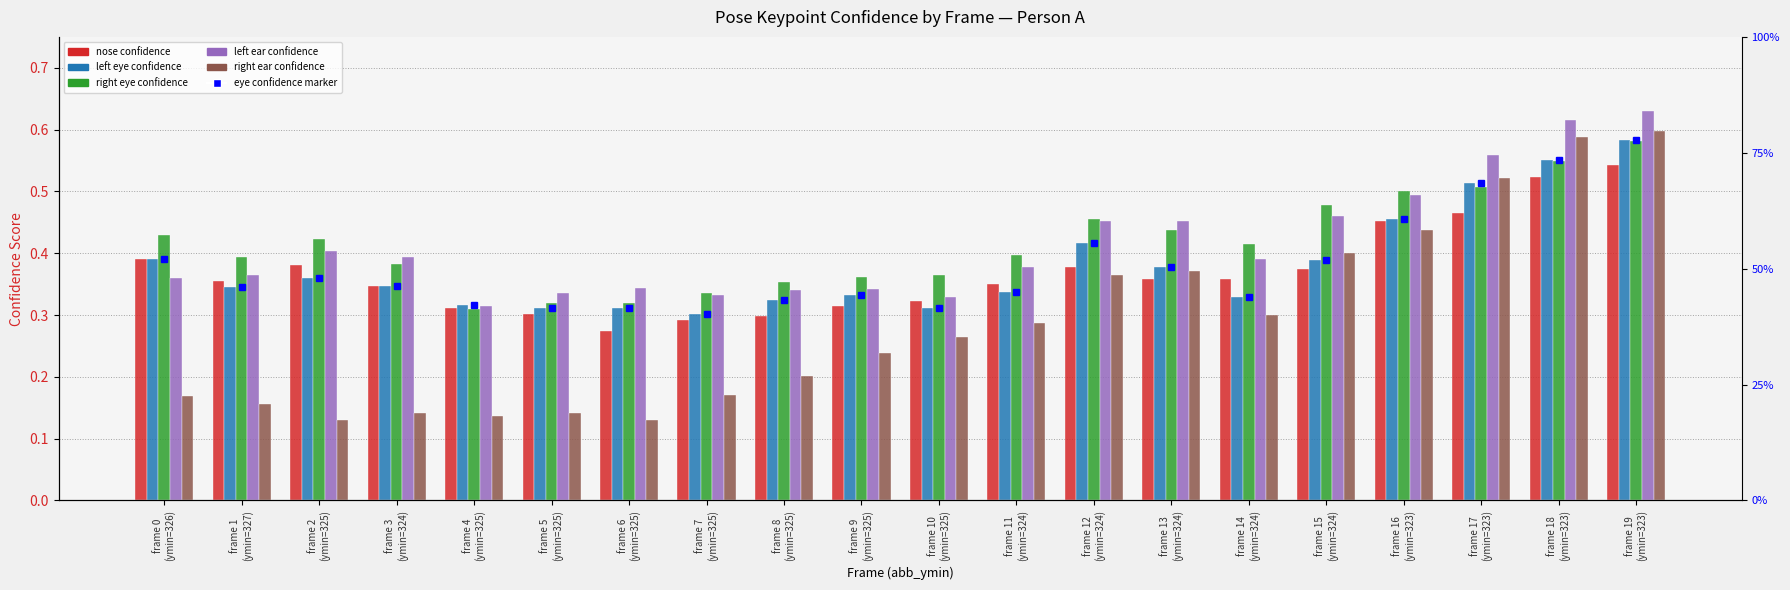

Reading right to left, extract all data points from this chart.

A nose confidence: 0.5	0.5	0.5	0.5	0.4	0.4	0.4	0.4	0.4	0.3	0.3	0.3	0.3	0.3	0.3	0.3	0.3	0.4	0.4	0.4
A left eye confidence: 0.6	0.6	0.5	0.5	0.4	0.3	0.4	0.4	0.3	0.3	0.3	0.3	0.3	0.3	0.3	0.3	0.3	0.4	0.3	0.4
A right eye confidence: 0.6	0.5	0.5	0.5	0.5	0.4	0.4	0.5	0.4	0.4	0.4	0.4	0.3	0.3	0.3	0.3	0.4	0.4	0.4	0.4
A left ear confidence: 0.6	0.6	0.6	0.5	0.5	0.4	0.5	0.5	0.4	0.3	0.3	0.3	0.3	0.3	0.3	0.3	0.4	0.4	0.4	0.4
A right ear confidence: 0.6	0.6	0.5	0.4	0.4	0.3	0.4	0.4	0.3	0.3	0.2	0.2	0.2	0.1	0.1	0.1	0.1	0.1	0.2	0.2